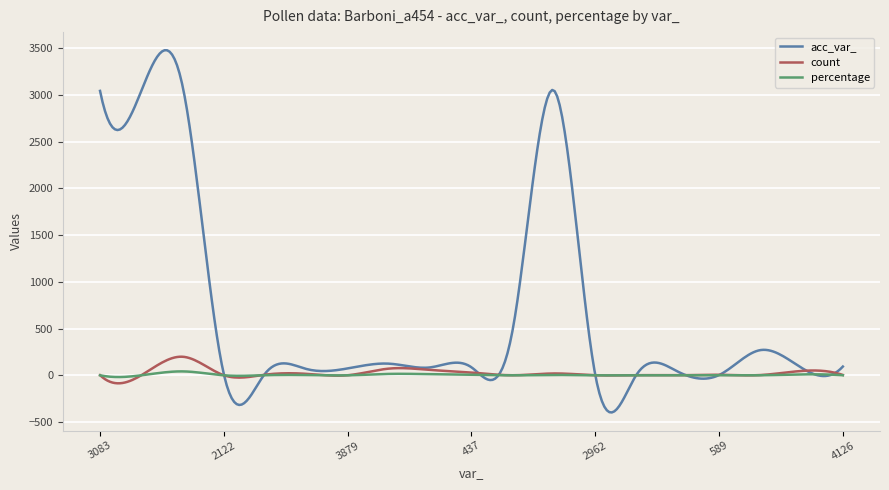

Which series has the widest spread of values?

acc_var_